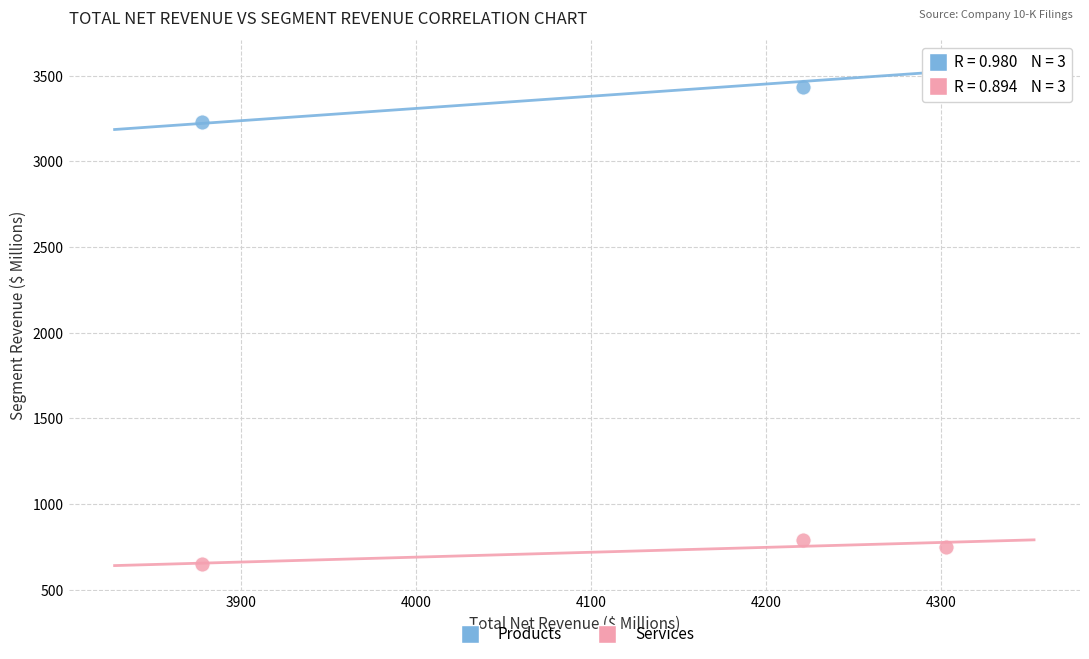

Across all series, what Y value is closest to 2101?

3229